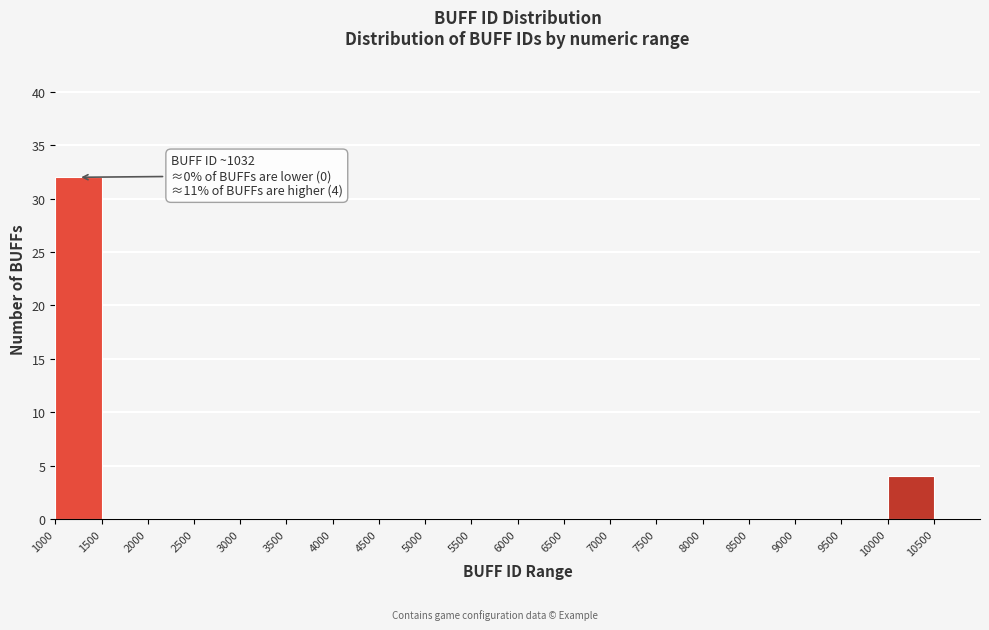

Over which range of the x-axis is the bar tallest?

1000 to 1500